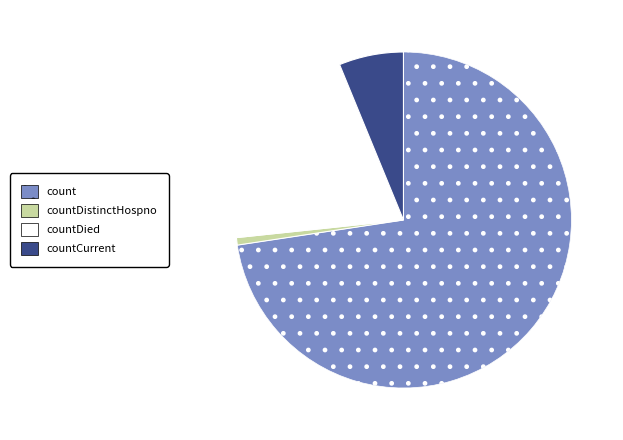

Combined, do countDistinctHospno and countCurrent account for over 50%?

No